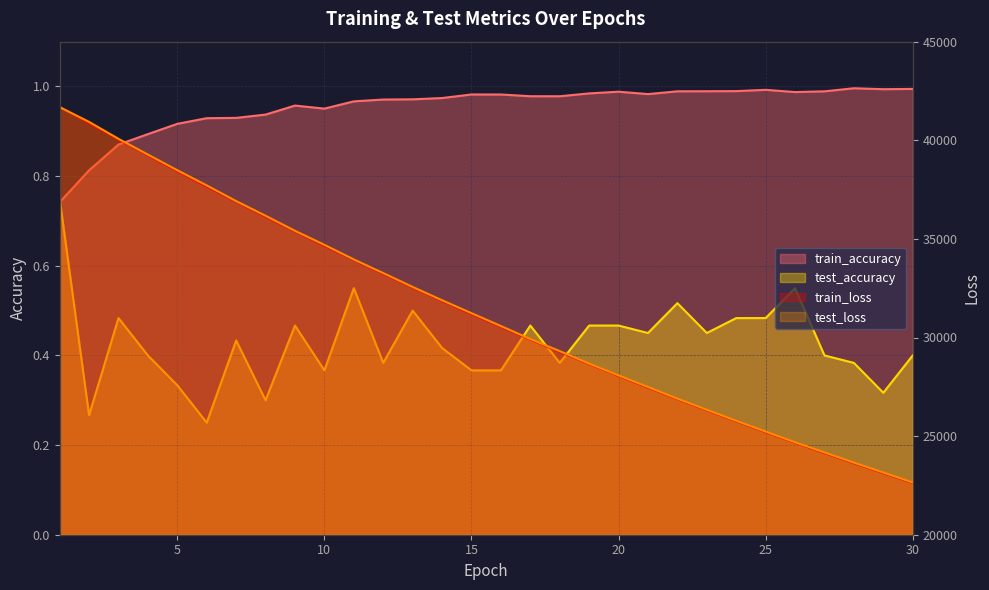

True or false: test_accuracy and test_loss cross at least once.

False